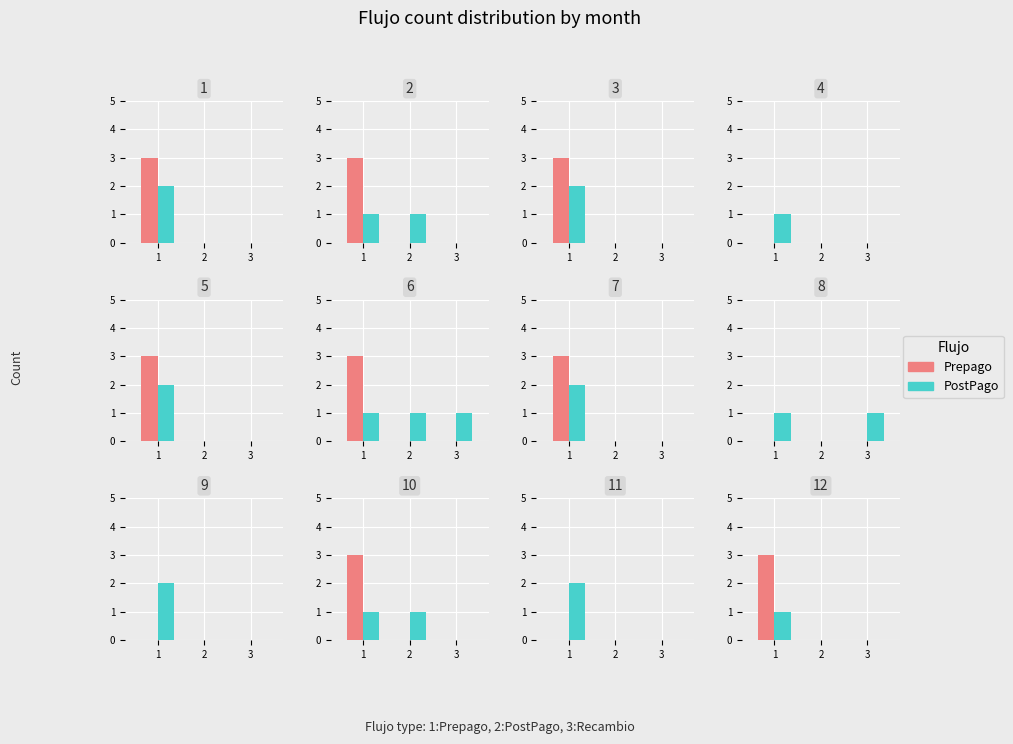

What are all the series names shown in the legend?

Prepago, PostPago